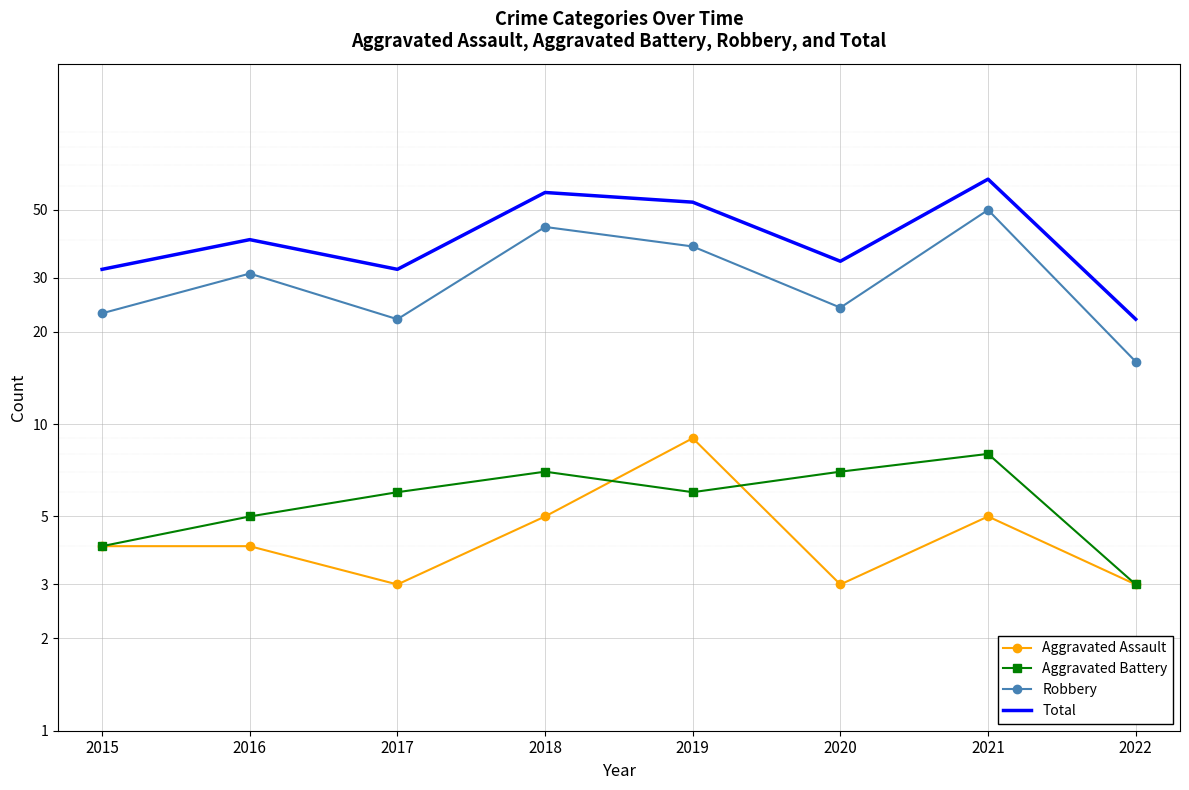

Between 2016 and 2019, which is larger?

2019